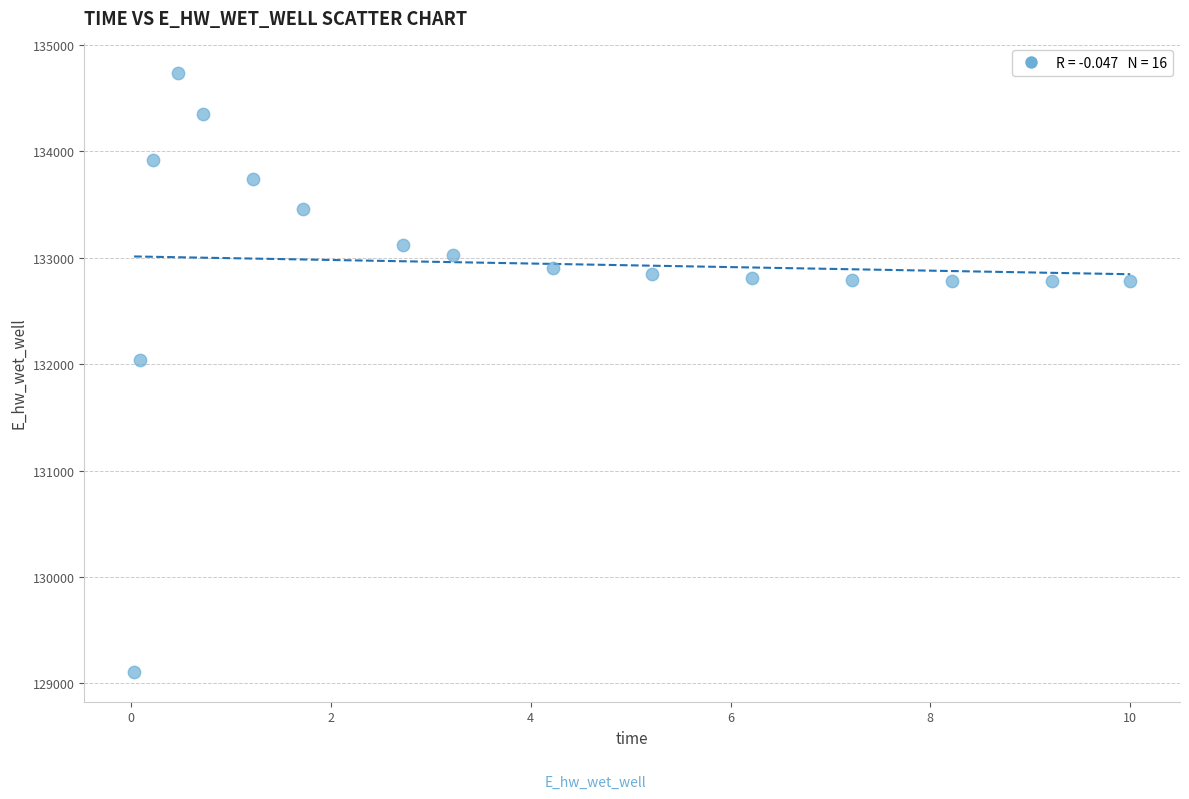

What is the range of X values (max minus min)?

10.0